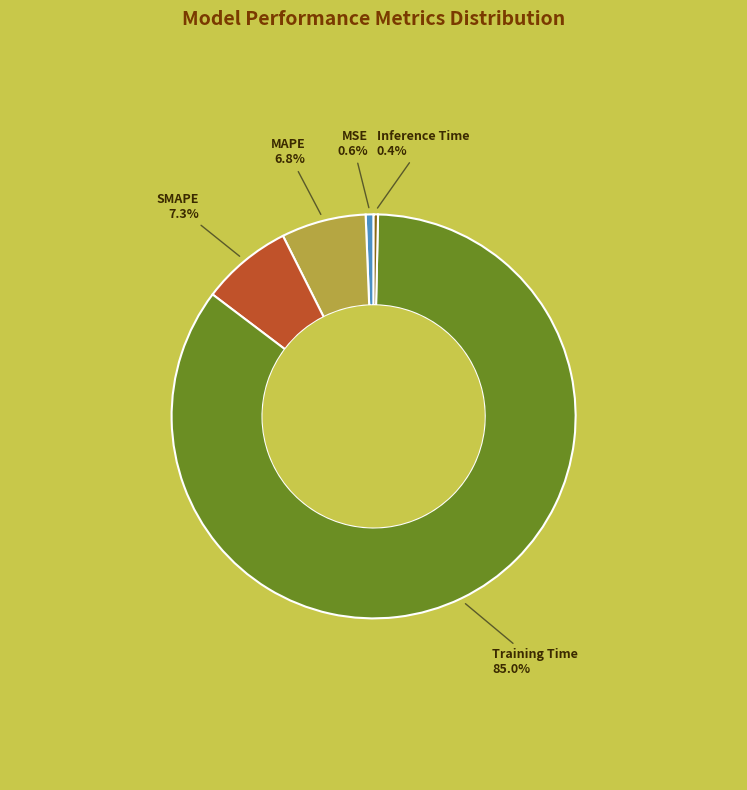

Which has a higher value, MAPE or Inference Time?

MAPE